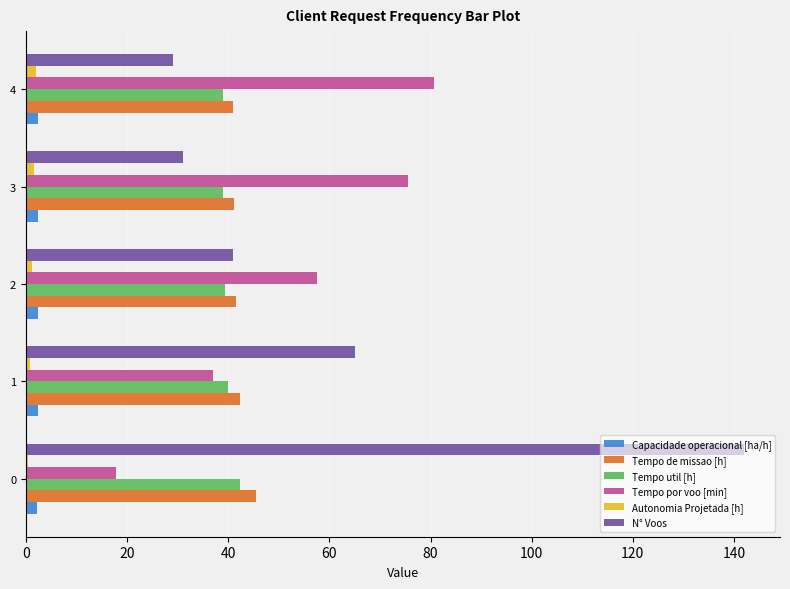

What is the sum of all Tempo de missao [h] values?

211.5